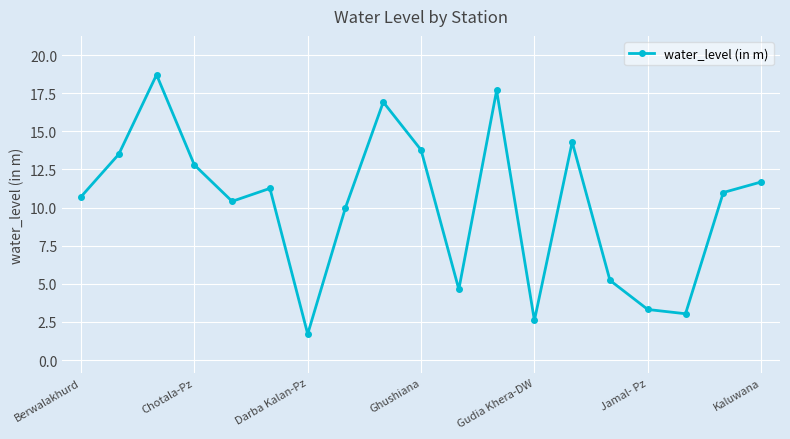

What is the smallest value displayed?

1.7